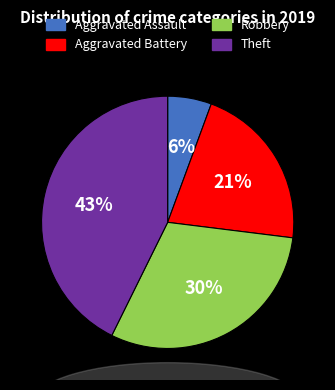

Is there a majority slice in this chart?

No